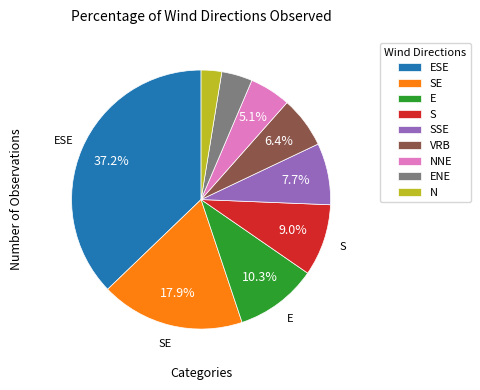

To the nearest percent, what is the average slice percentage?

11%